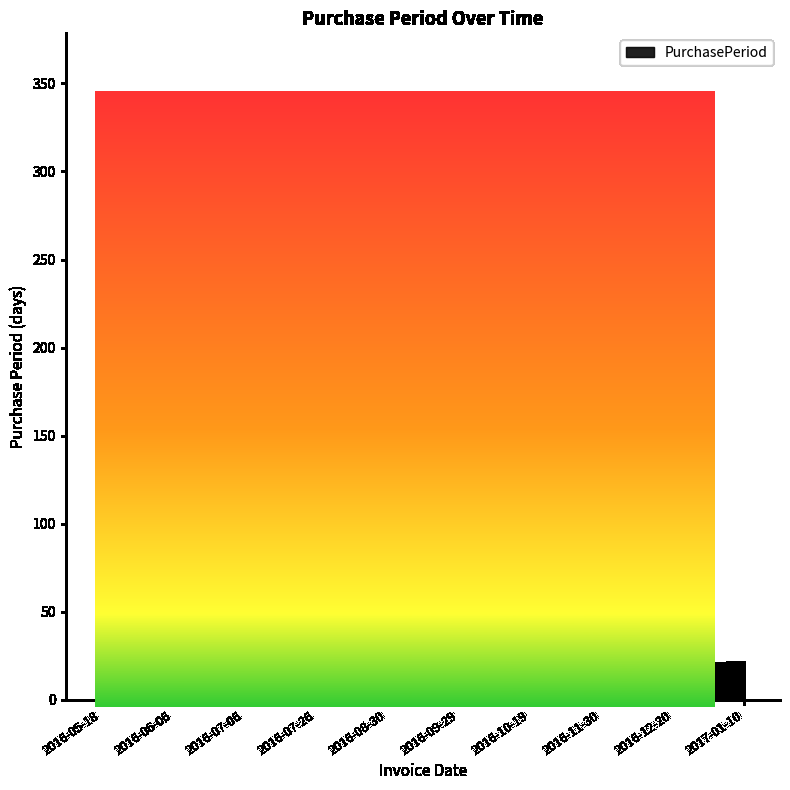

What is the difference between the maximum and minimum values?

325